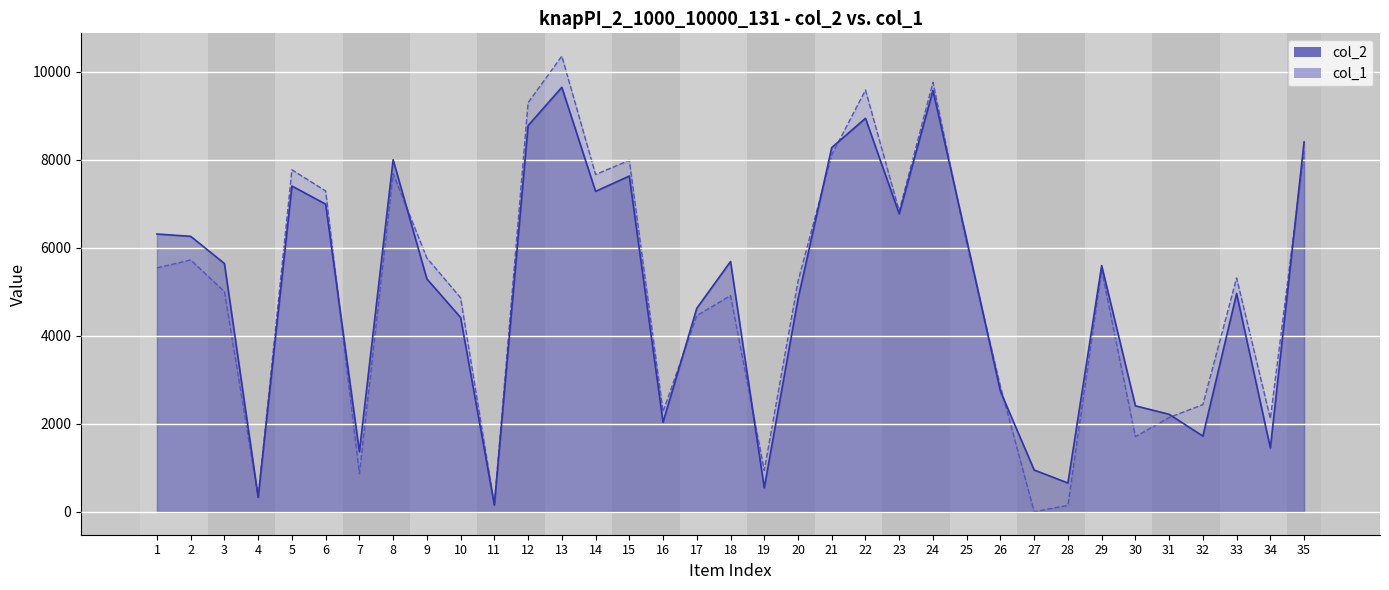

What is the difference between the highest and lowest values at 24?

185